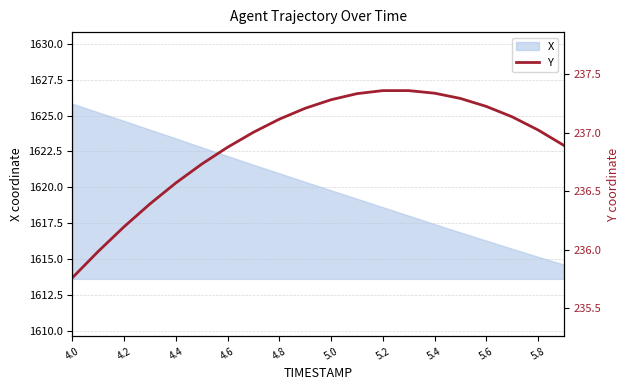

At which label does X reach its peak?

4.0